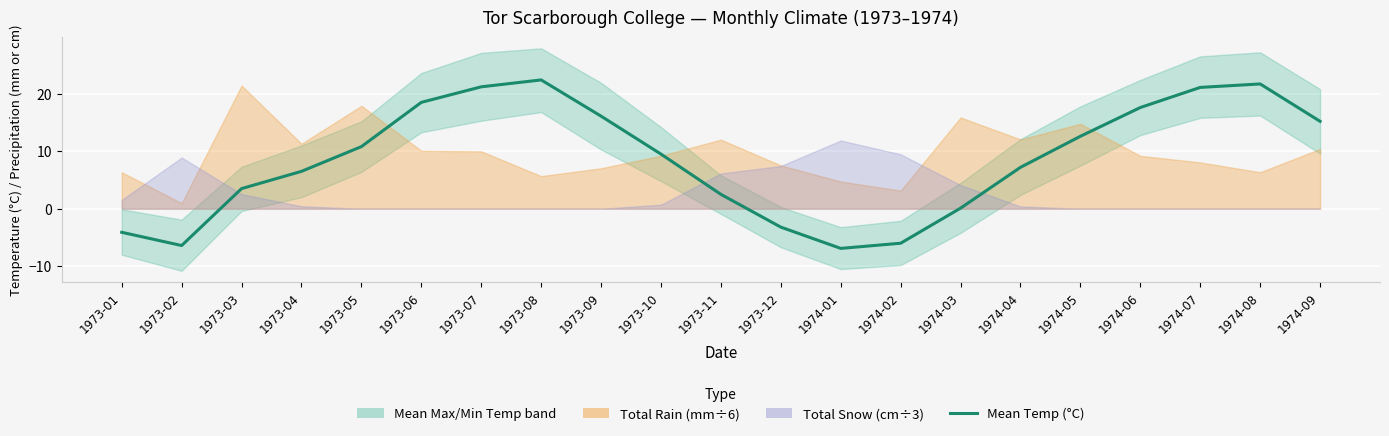

Does the chart display data point markers on the line(s)?

No